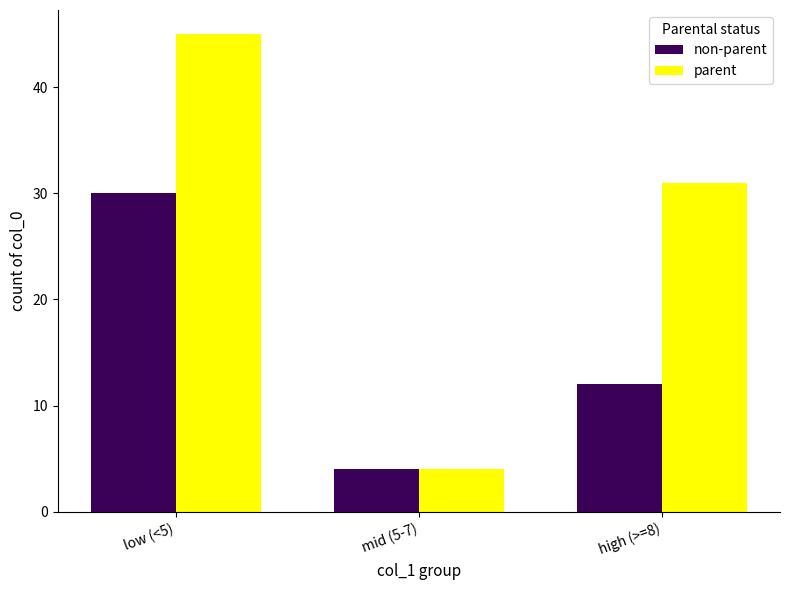

What is the sum of all parent values?

80